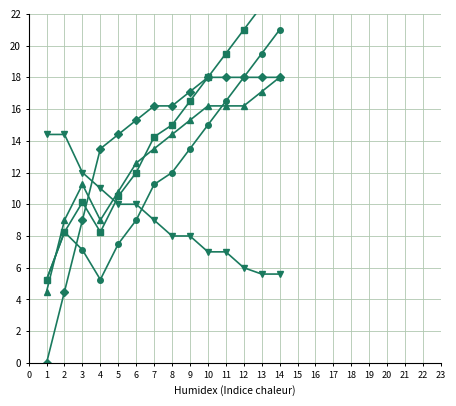

How many lines are shown in the chart?

5